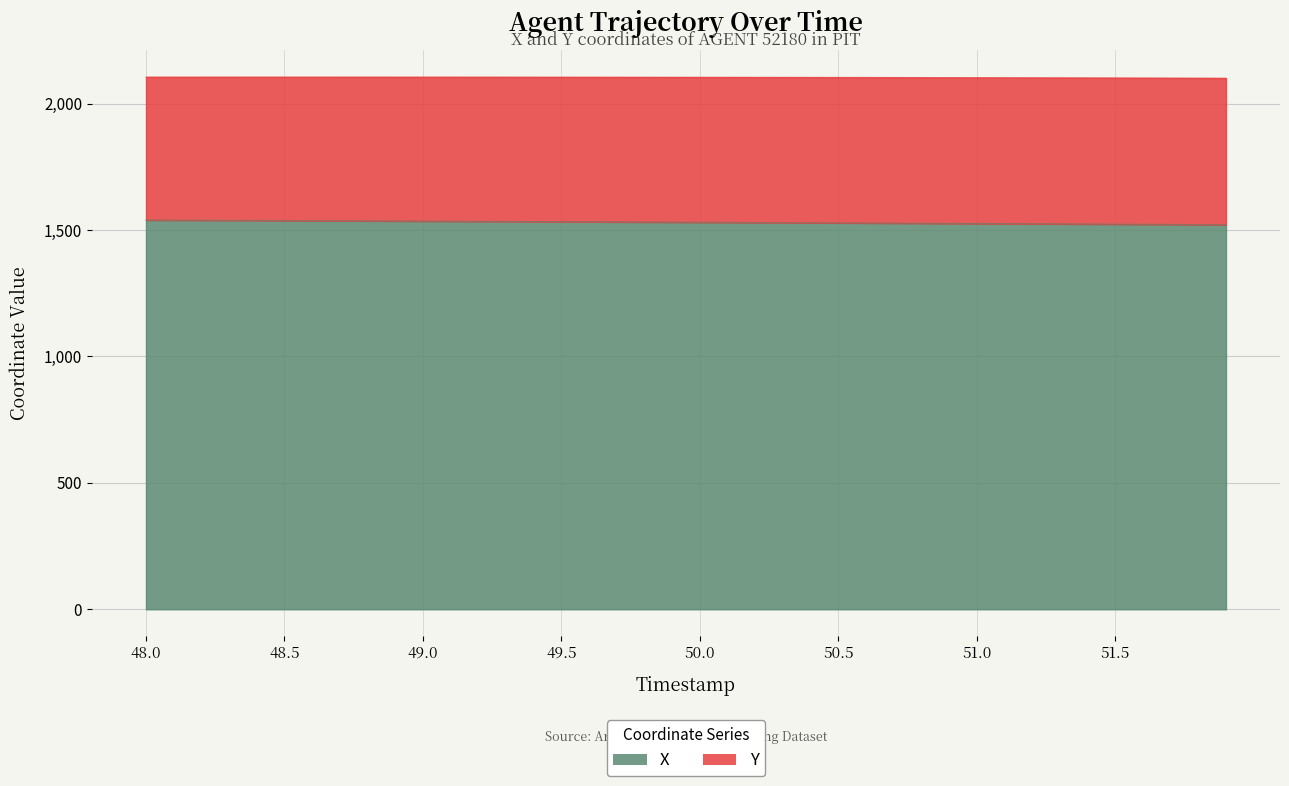

What is the approximate value at 50.8?

1527.0